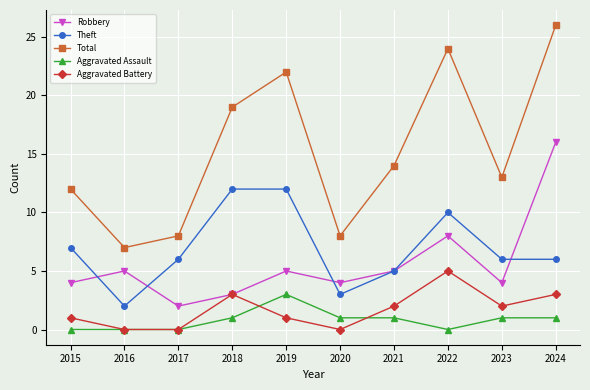

Reading right to left, extract all data points from this chart.

Robbery: 16	4	8	5	4	5	3	2	5	4
Theft: 6	6	10	5	3	12	12	6	2	7
Total: 26	13	24	14	8	22	19	8	7	12
Aggravated Assault: 1	1	0	1	1	3	1	0	0	0
Aggravated Battery: 3	2	5	2	0	1	3	0	0	1